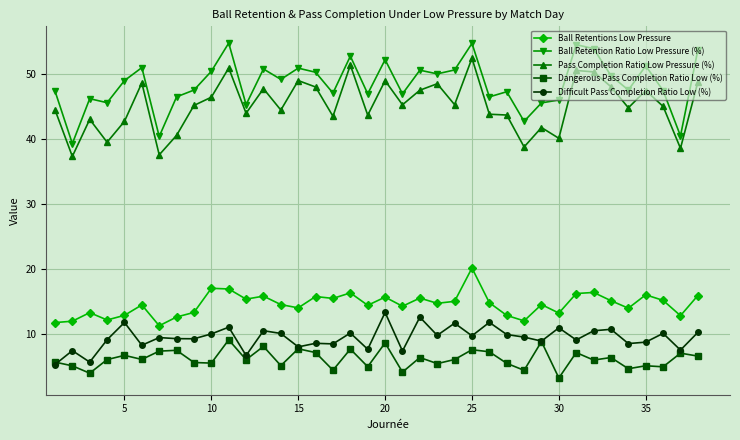

How many lines are shown in the chart?

5